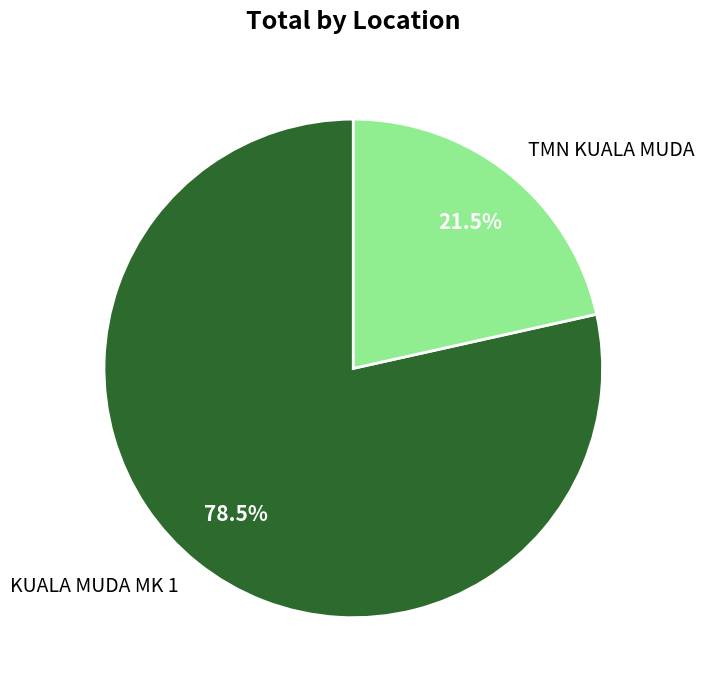

Combined, do KUALA MUDA MK 1 and TMN KUALA MUDA account for over 50%?

Yes